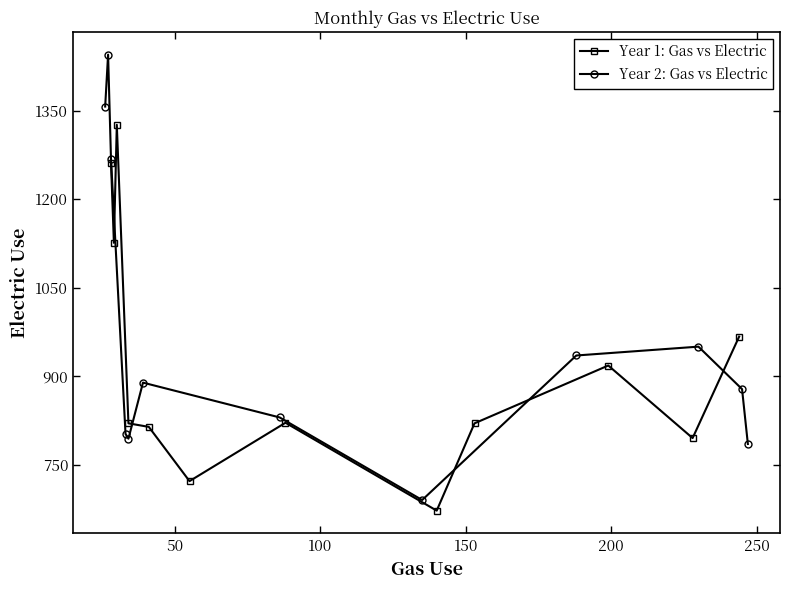

How many lines are shown in the chart?

2